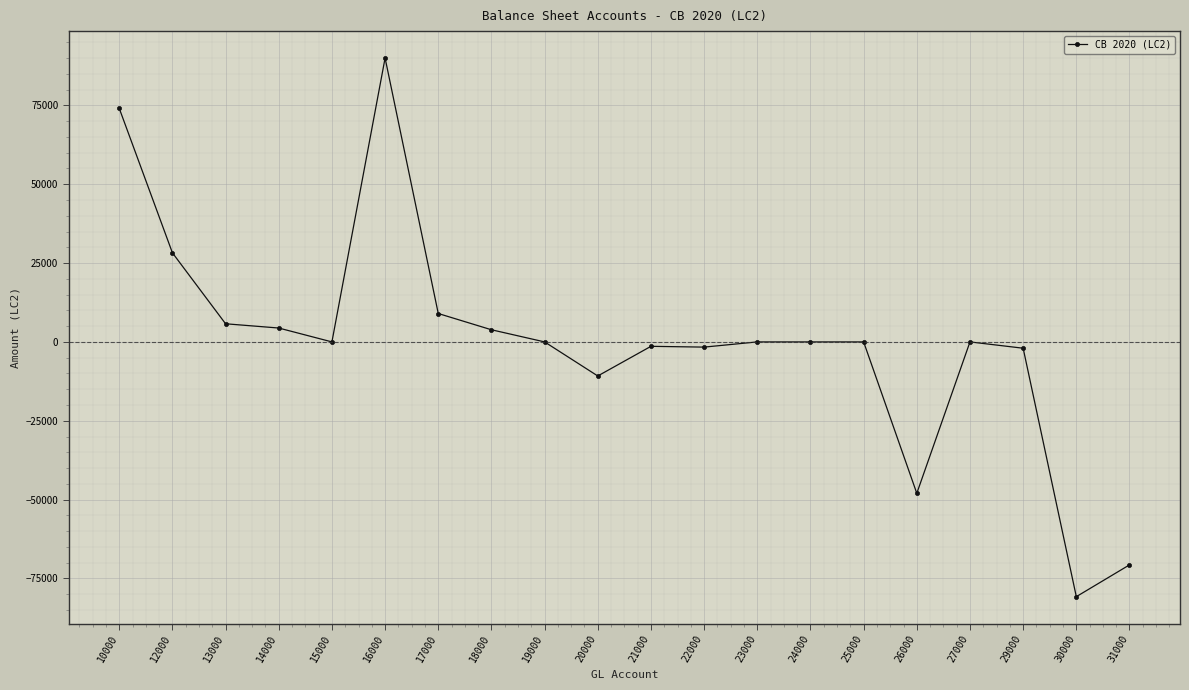

Does the chart have visible grid lines?

Yes